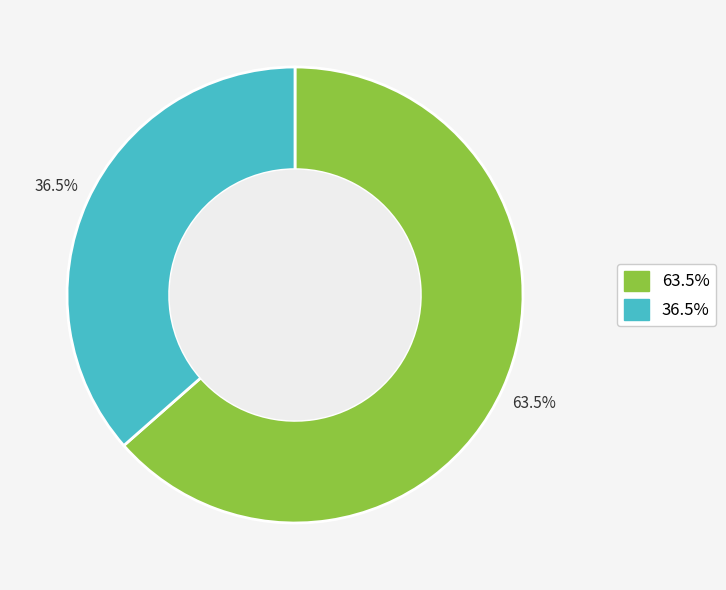

Does any single category account for the majority?

Yes